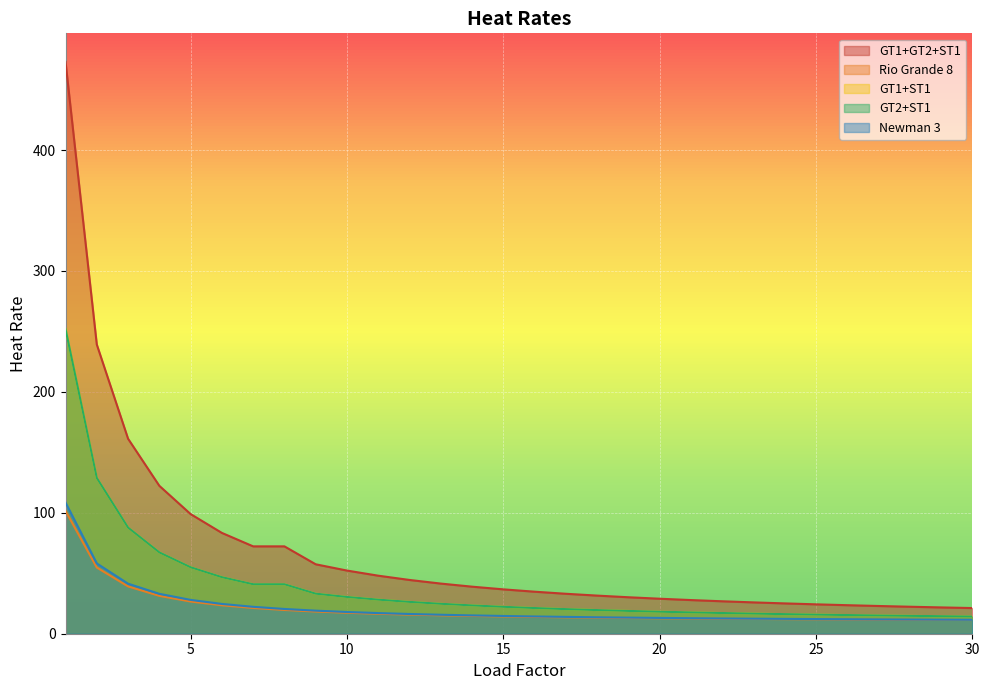

Rank the series by their maximum value, from lowest to highest.

Rio Grande 8, Newman 3, GT1+ST1, GT2+ST1, GT1+GT2+ST1